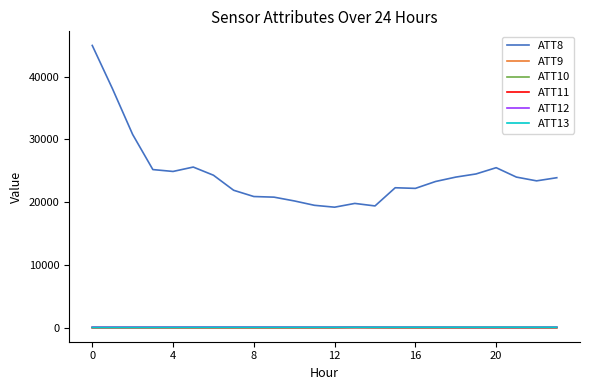

What is the difference between the maximum and minimum values in the ATT13 series?

36.9